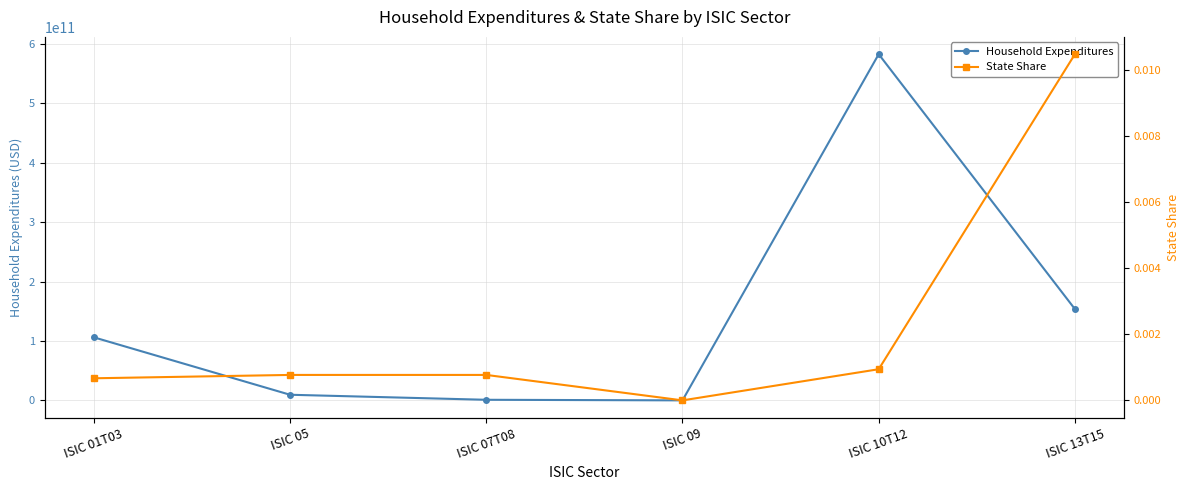

Reading left to right, what are all the values shown in this chart?

Household Expenditures: ISIC 01T03=106254584694.8	ISIC 05=9628791687.5	ISIC 07T08=1167939370.6	ISIC 09=174459551.0	ISIC 10T12=582606653457.8	ISIC 13T15=153776455827.2
State Share: ISIC 01T03=0.0	ISIC 05=0.0	ISIC 07T08=0.0	ISIC 09=0.0	ISIC 10T12=0.0	ISIC 13T15=0.0